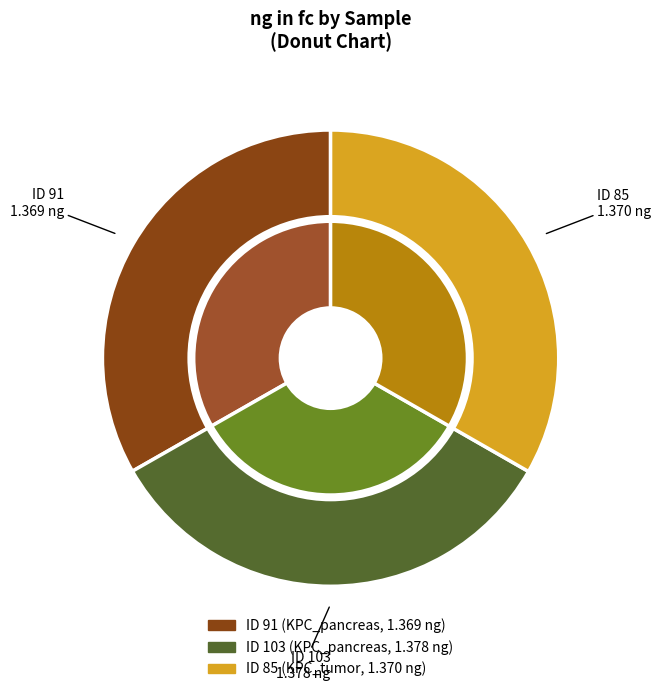

To the nearest percent, what percentage of the pie is 91?

33%